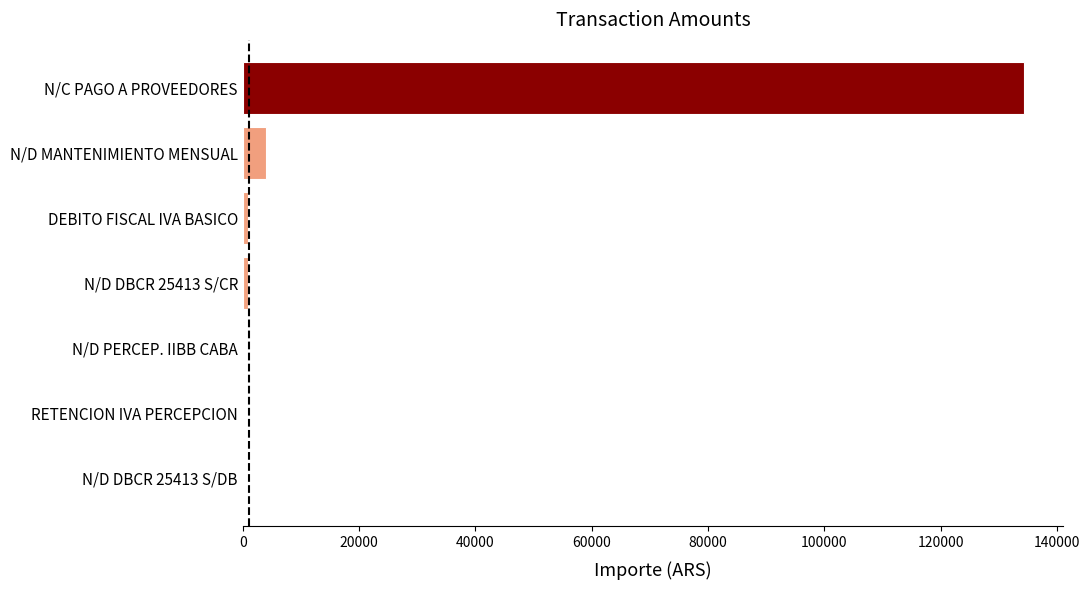

The chart shows a value of 4000.0 at N/D MANTENIMIENTO MENSUAL. True or false?

True